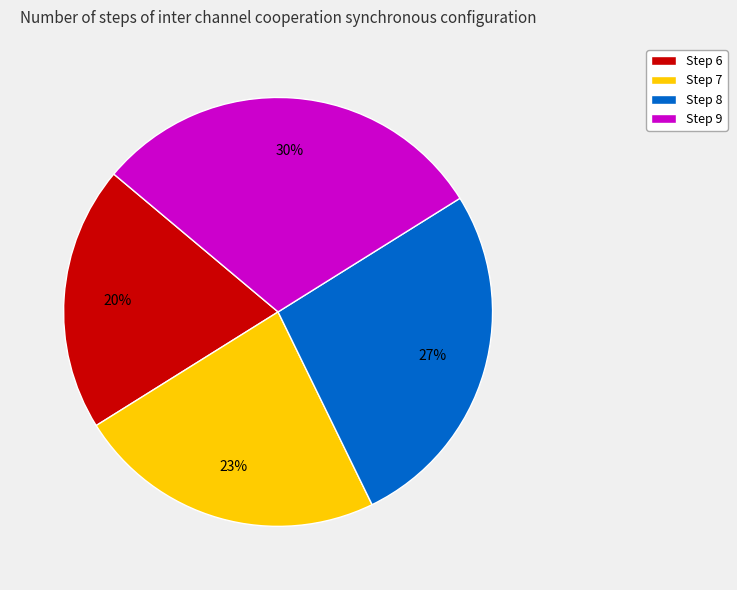

Approximately how many times larger is the value at Step 6 compared to Step 7?

0.9